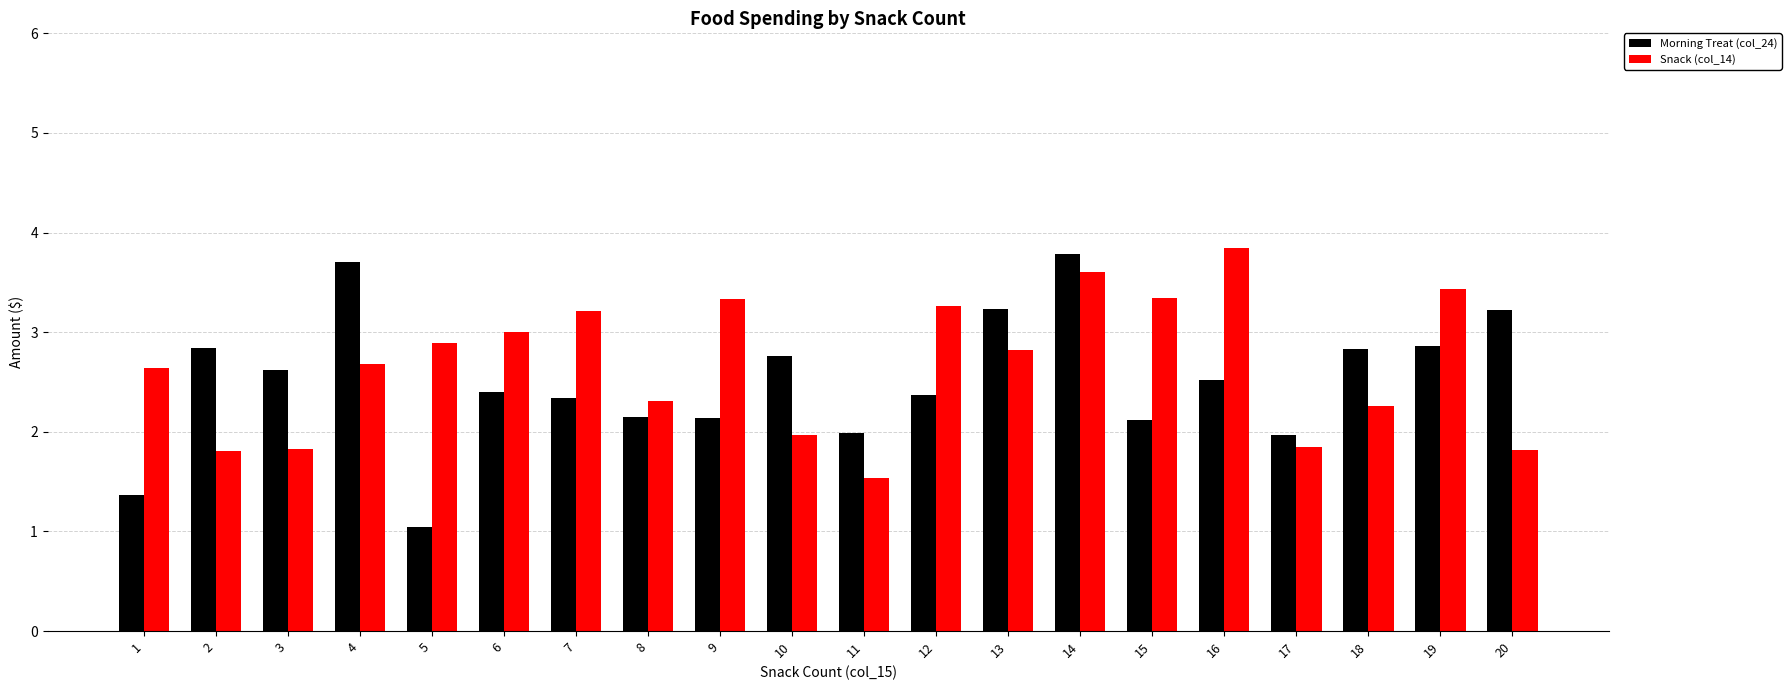

The value of Snack (col_14) at 12 is 3.3. True or false?

True